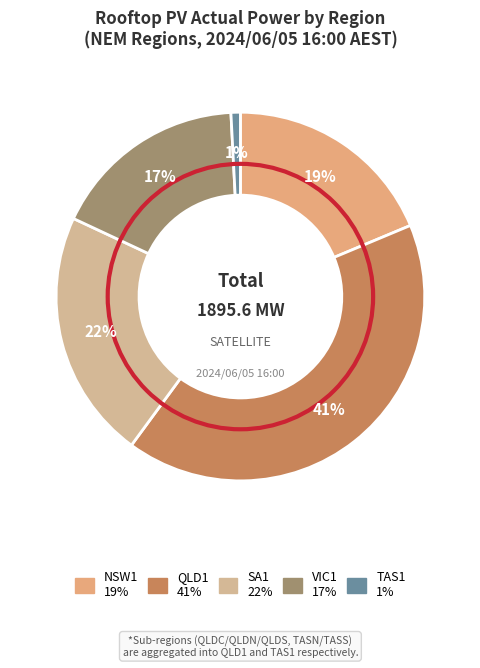

Which category has the smallest portion of the pie?

TAS1